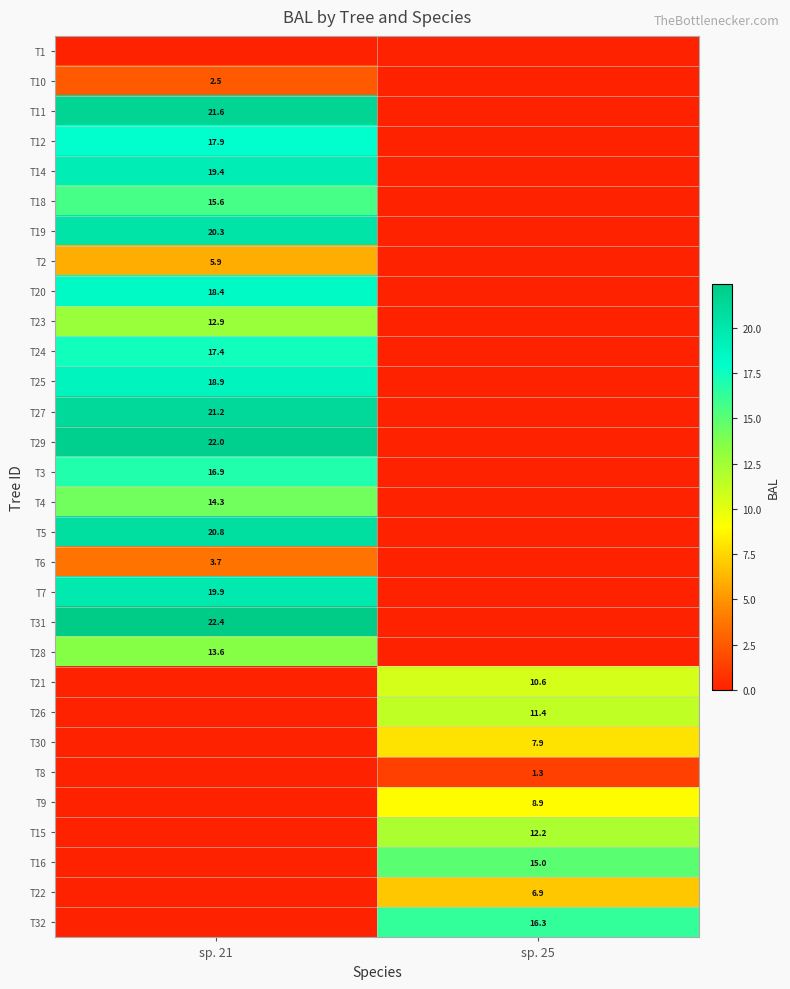

Is it true that T23 equals 12.9 at sp. 21?

True